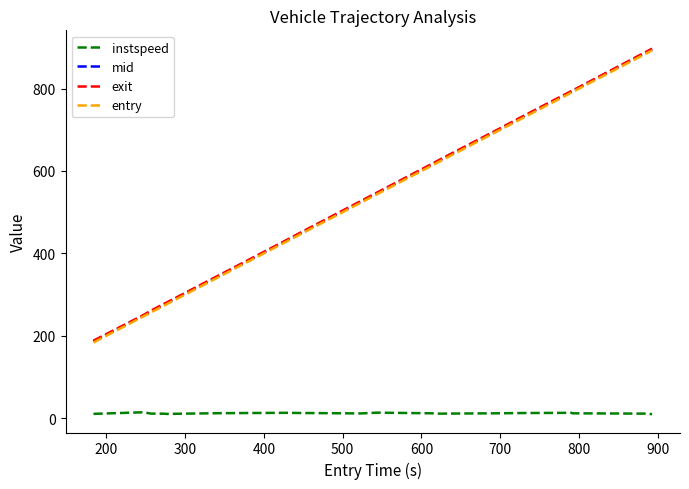

True or false: mid and instspeed intersect in this chart.

False